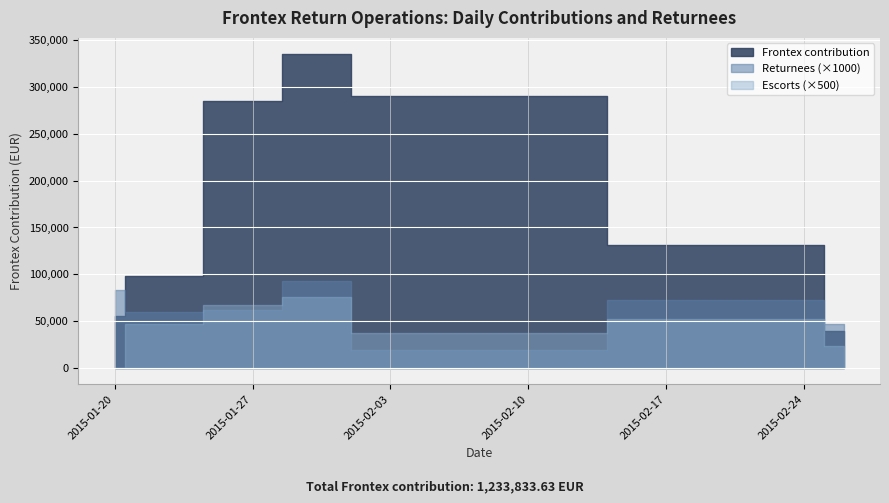

At which category does escorts reach its first local peak?

3